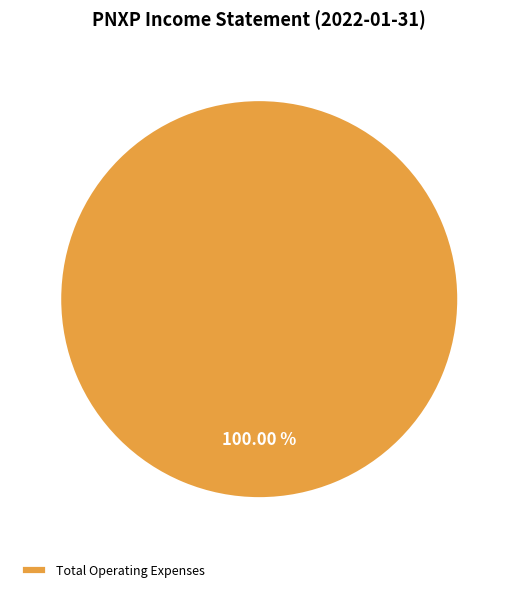

Which slice represents more than half of the pie?

Total Operating Expenses